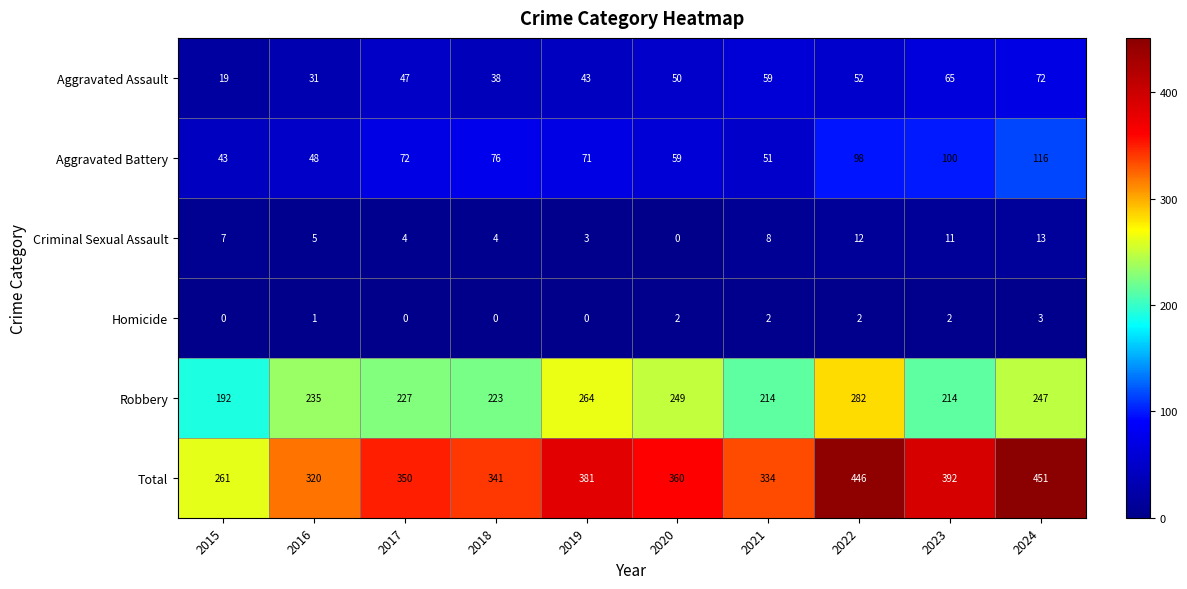

At which label is Total closest to 356?

2020